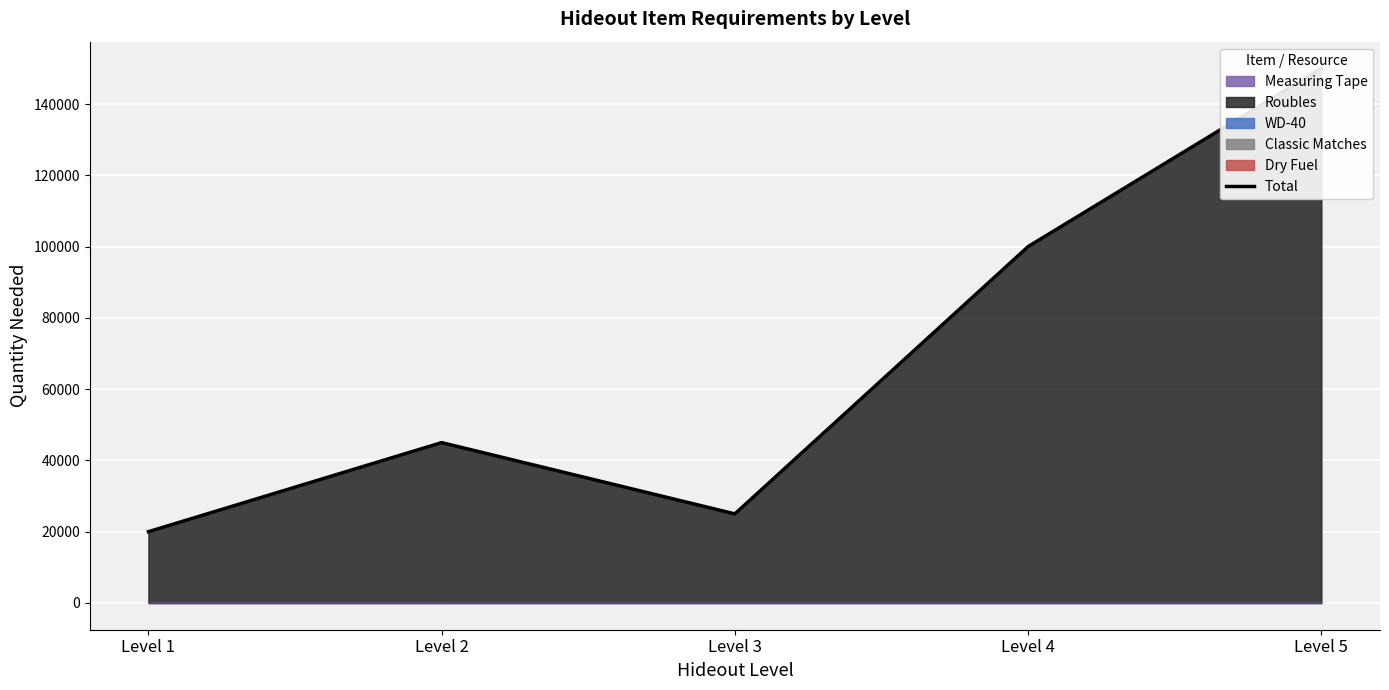

List the labels in order of value, smallest first.

Level 1, Level 3, Level 2, Level 4, Level 5